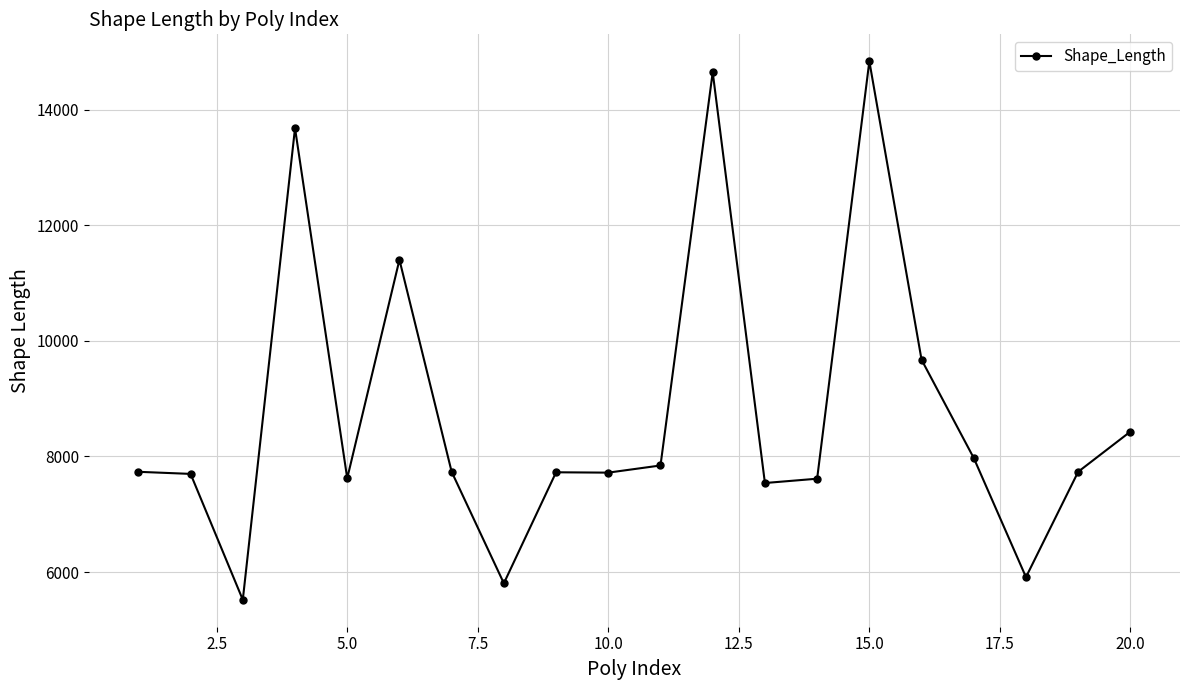

What is the average value?

8742.2